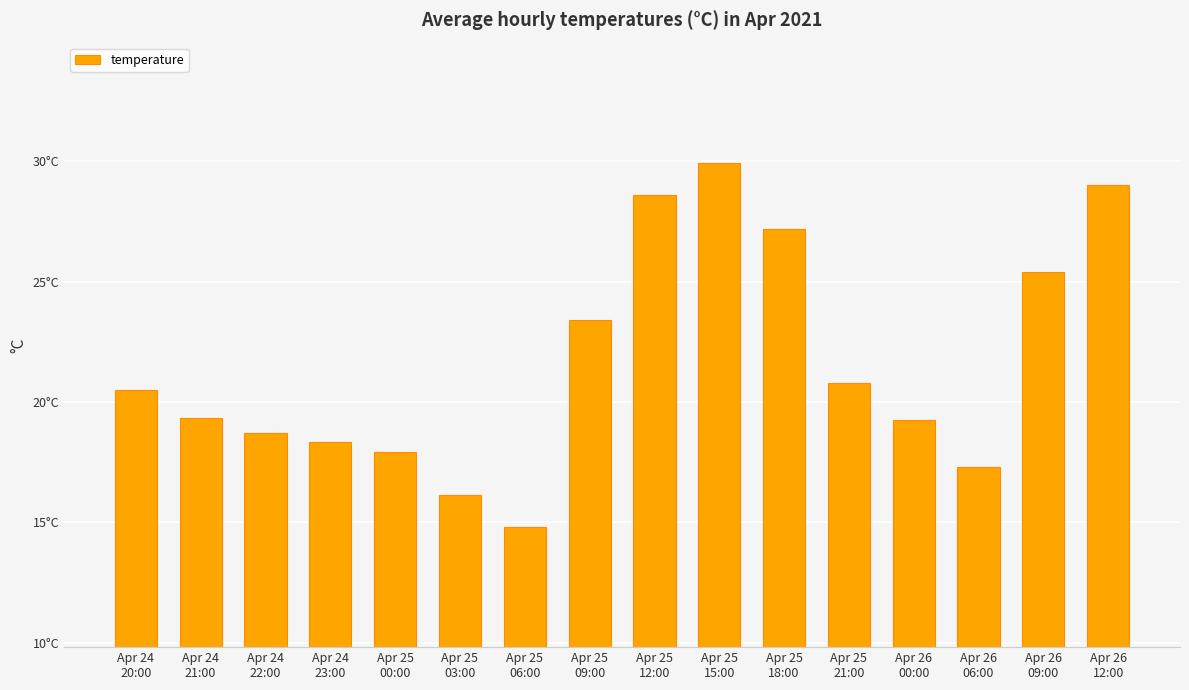

Reading left to right, what are all the values shown in this chart?

20.5	19.3	18.7	18.3	17.9	16.1	14.8	23.4	28.6	29.9	27.2	20.8	19.3	17.3	25.4	29.0